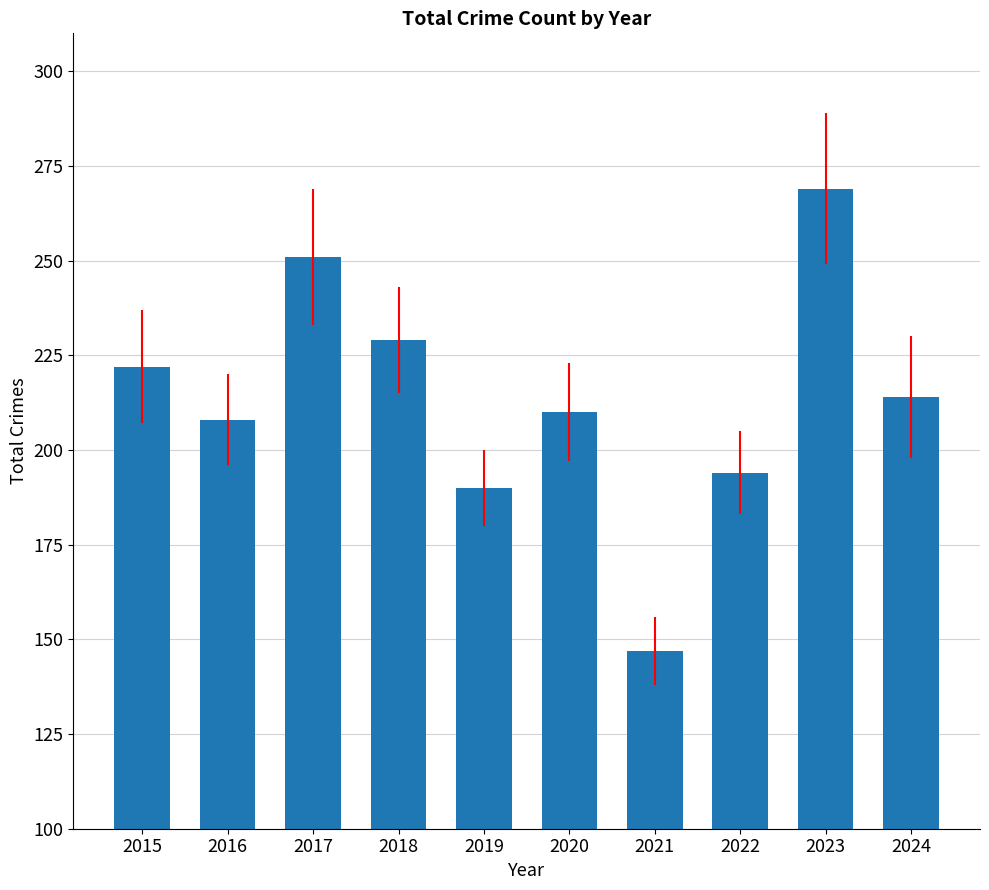

What is the average value?

213